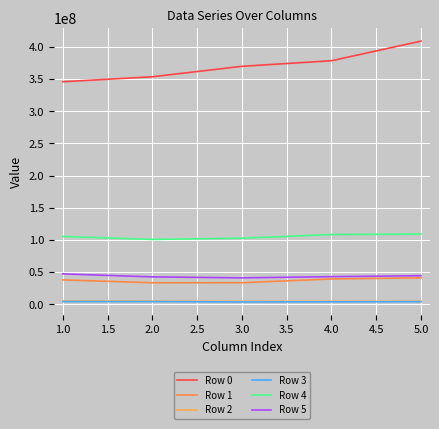

What is the difference between the second highest and second lowest values in the Row 0 series?

24914977.4